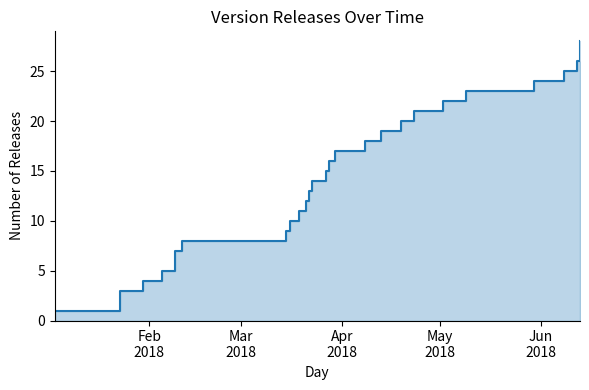

What is the difference between the second highest and second lowest values?

23